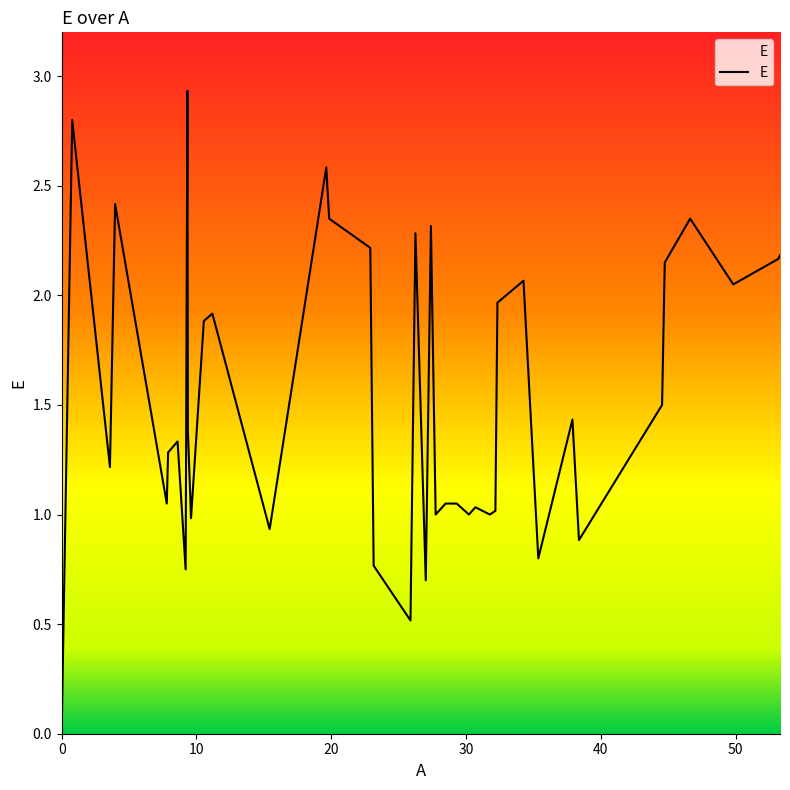

What is the sum of all values?

61.3